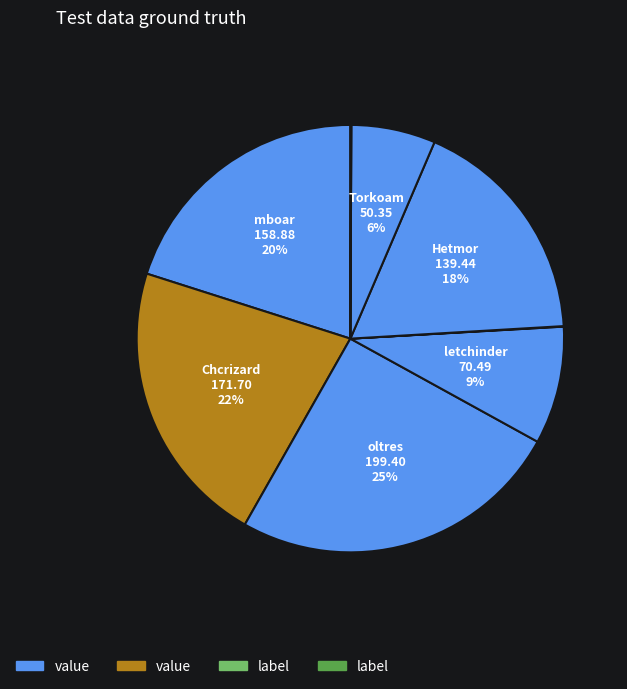

Which slice is the largest?

oltres